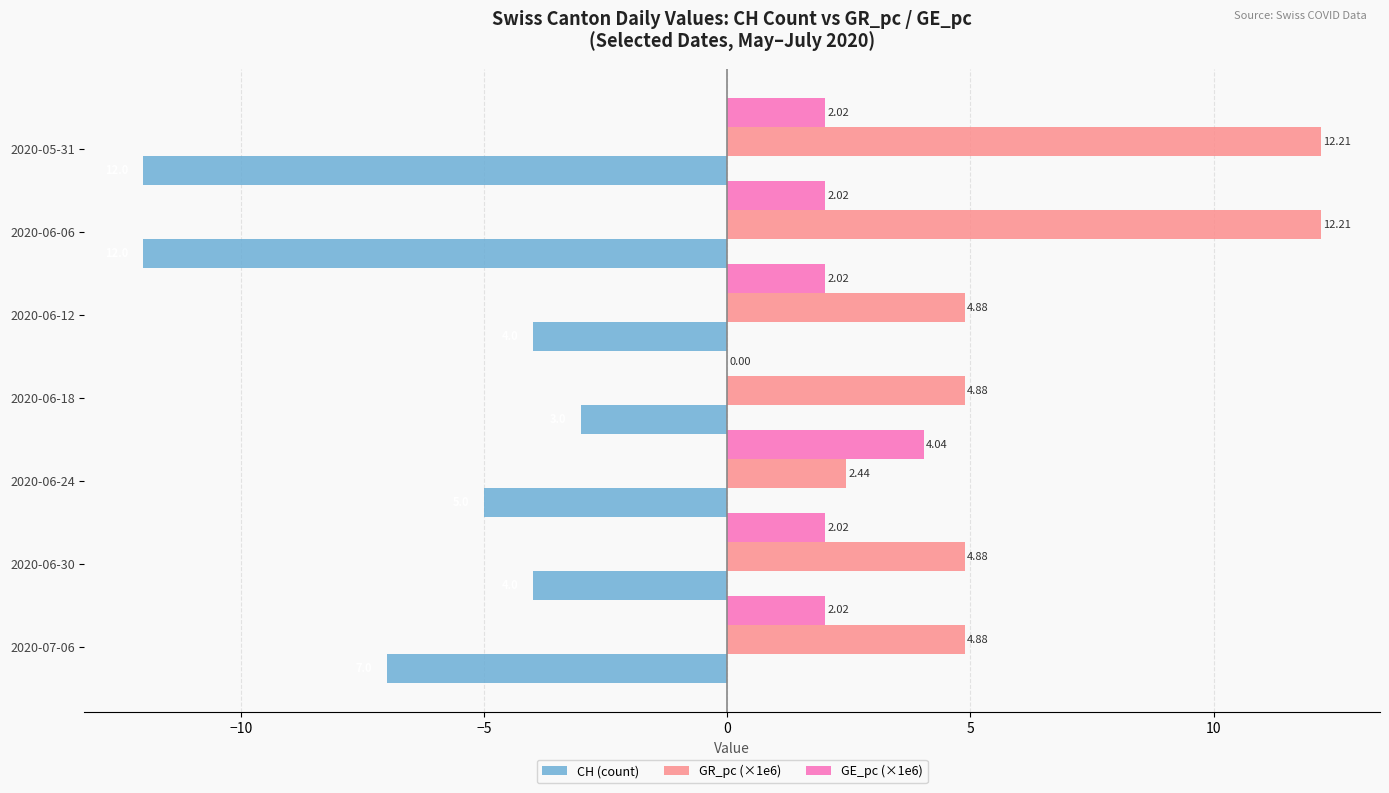

Which series has the largest total across all categories?

GR_pc (×1e6)